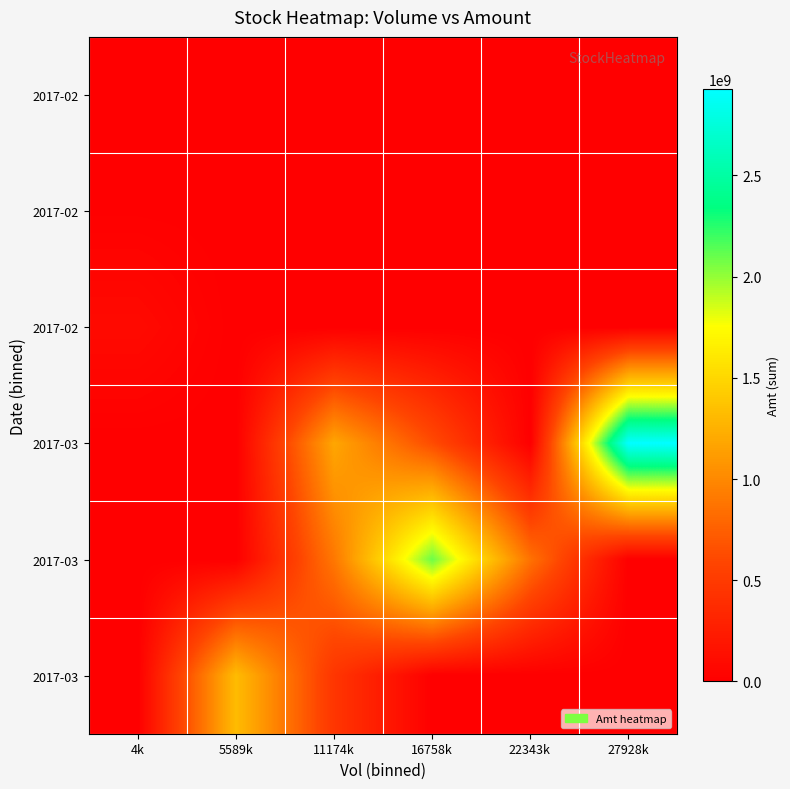

Count the number of data series in this chart.

6